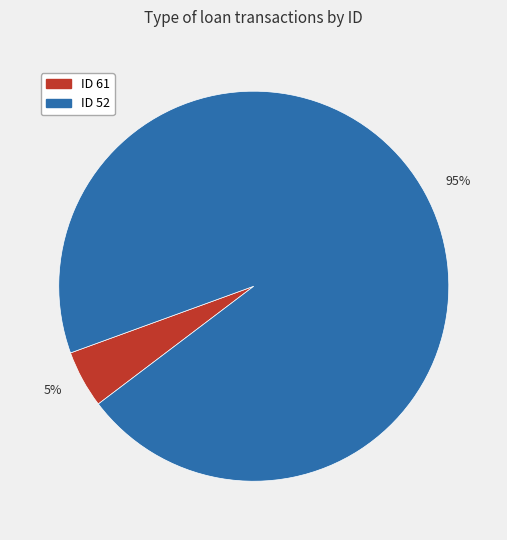

To the nearest percent, what is the difference between the largest and smallest slice percentages?

90%